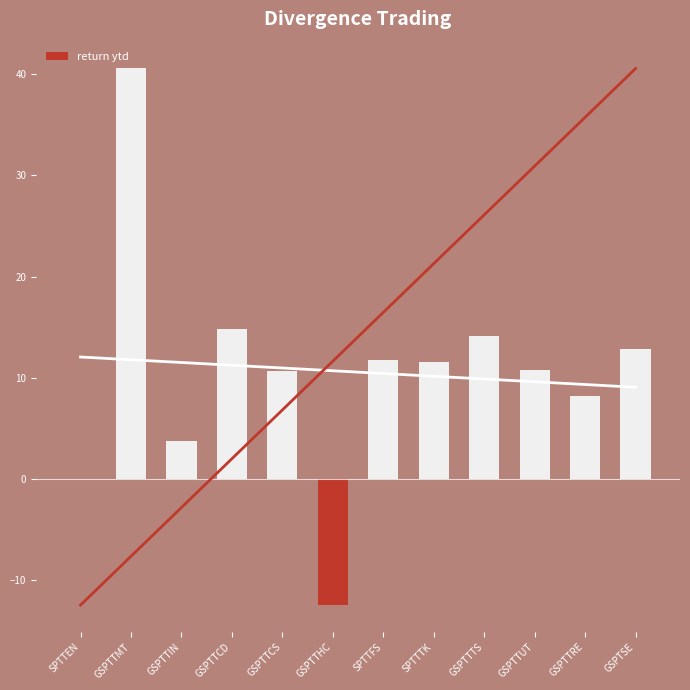

What is the value of the 7th bar from the left?

11.8